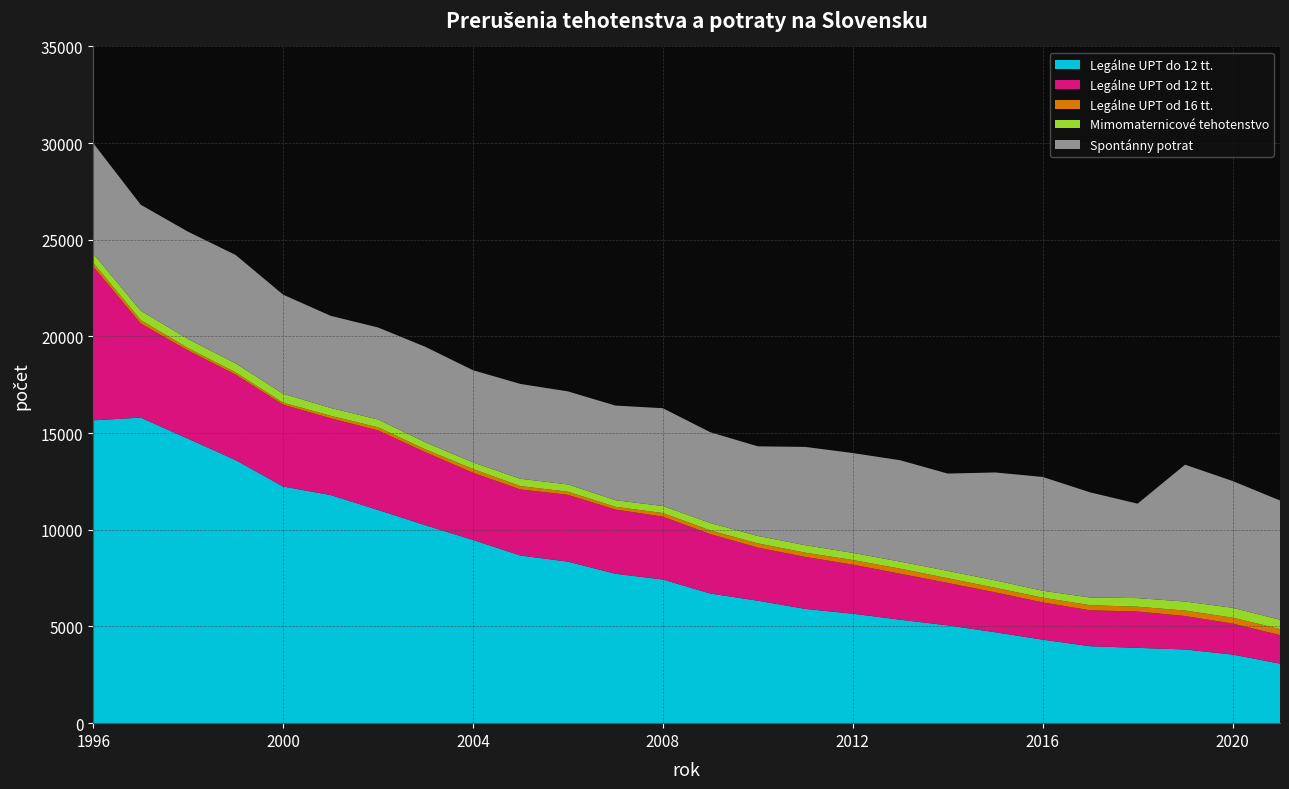

Reading left to right, extract all data points from this chart.

Legálne UPT do 12 tt.: 1996=15664	1997=15805	1998=14711	1999=13607	2000=12241	2001=11800	2002=11030	2003=10236	2004=9479	2005=8671	2006=8356	2007=7728	2008=7431	2009=6706	2010=6334	2011=5911	2012=5663	2013=5350	2014=5060	2015=4704	2016=4320	2017=3980	2018=3896	2019=3813	2020=3550	2021=3079
Legálne UPT od 12 tt.: 1996=7952	1997=4867	1998=4561	1999=4419	2000=4232	2001=3970	2002=4110	2003=3773	2004=3473	2005=3416	2006=3453	2007=3323	2008=3249	2009=3071	2010=2747	2011=2686	2012=2538	2013=2379	2014=2193	2015=2062	2016=1926	2017=1857	2018=1879	2019=1728	2020=1601	2021=1480
Legálne UPT od 16 tt.: 1996=190	1997=178	1998=123	1999=115	2000=106	2001=129	2002=161	2003=150	2004=194	2005=174	2006=162	2007=138	2008=189	2009=193	2010=218	2011=221	2012=238	2013=262	2014=244	2015=236	2016=245	2017=265	2018=249	2019=283	2020=309	2021=309
Mimomaternicové tehotenstvo: 1996=482	1997=486	1998=472	1999=467	2000=460	2001=406	2002=406	2003=366	2004=341	2005=379	2006=378	2007=344	2008=363	2009=382	2010=384	2011=388	2012=370	2013=365	2014=380	2015=386	2016=358	2017=398	2018=444	2019=468	2020=510	2021=482
Spontánny potrat: 1996=5712	1997=5480	1998=5549	1999=5608	2000=5125	2001=4766	2002=4759	2003=4937	2004=4768	2005=4905	2006=4811	2007=4894	2008=5058	2009=4695	2010=4636	2011=5083	2012=5163	2013=5242	2014=5033	2015=5579	2016=5887	2017=5438	2018=4885	2019=7078	2020=6557	2021=6167